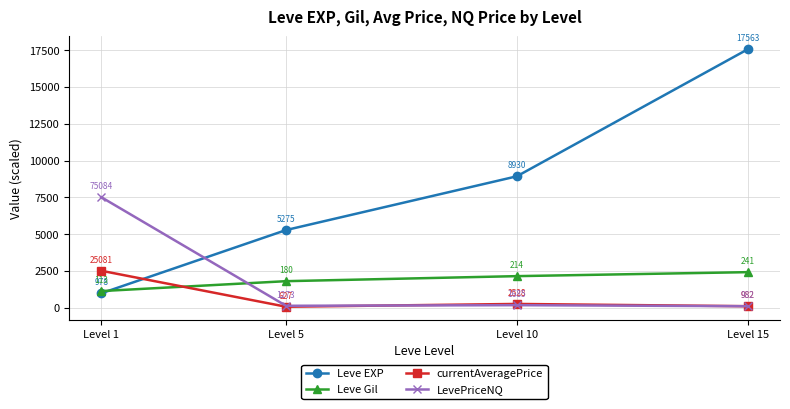

Which series changed the most between Level 1 and Level 10?

Leve EXP